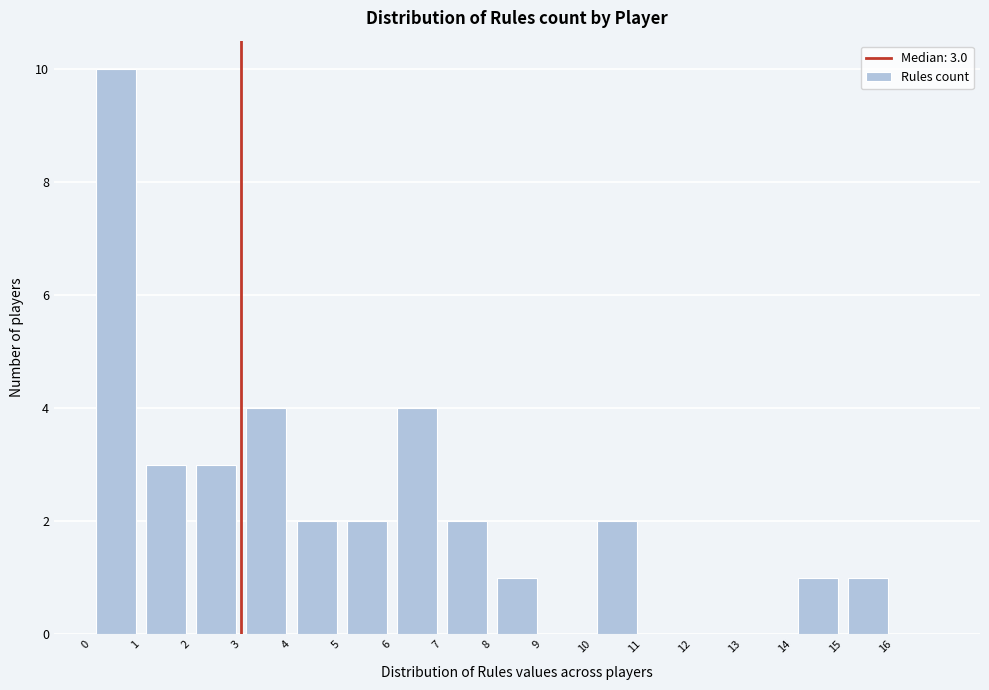

Over which range of the x-axis is the bar tallest?

0 to 1